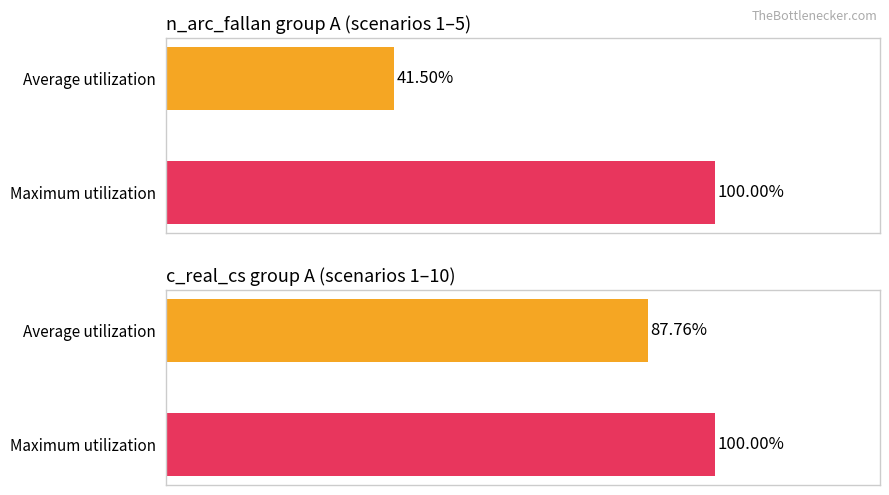

The c_ventas_perdidas series shows 891945581928.7 at 8. True or false?

False